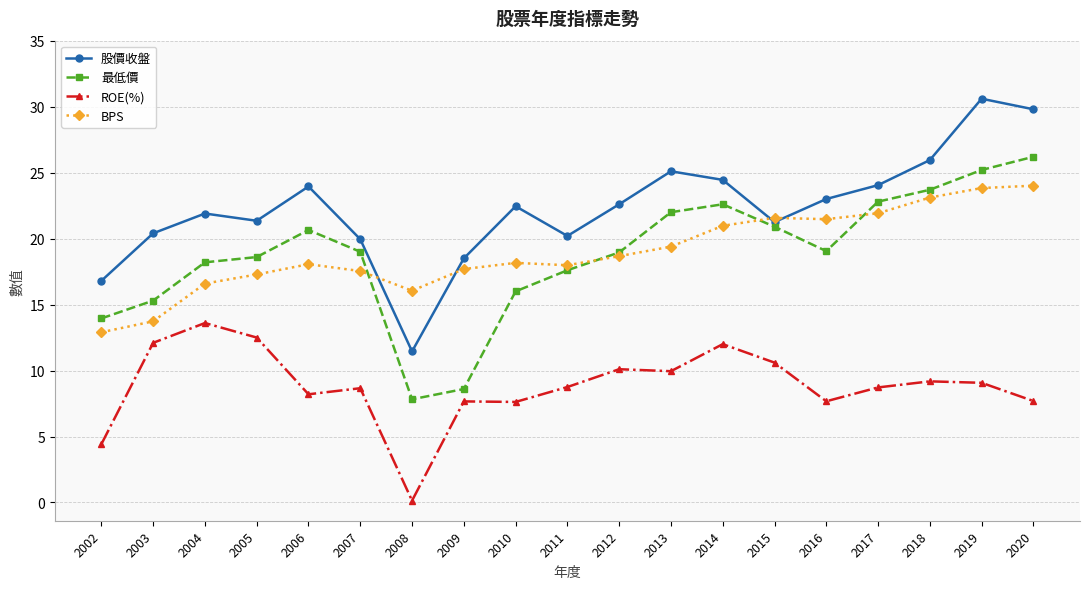

Is the value of ROE(%) at 2006 greater than the value of 股價收盤 at 2008?

No